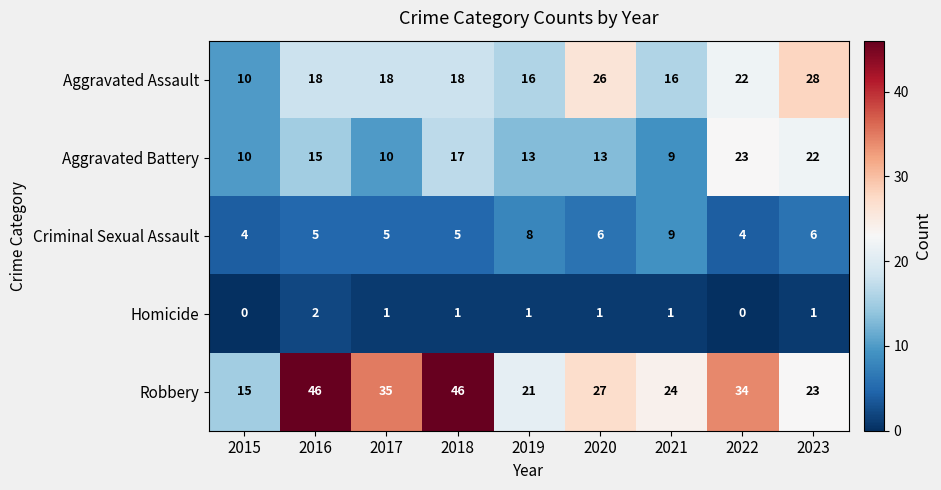

How many data points does each series have?

9